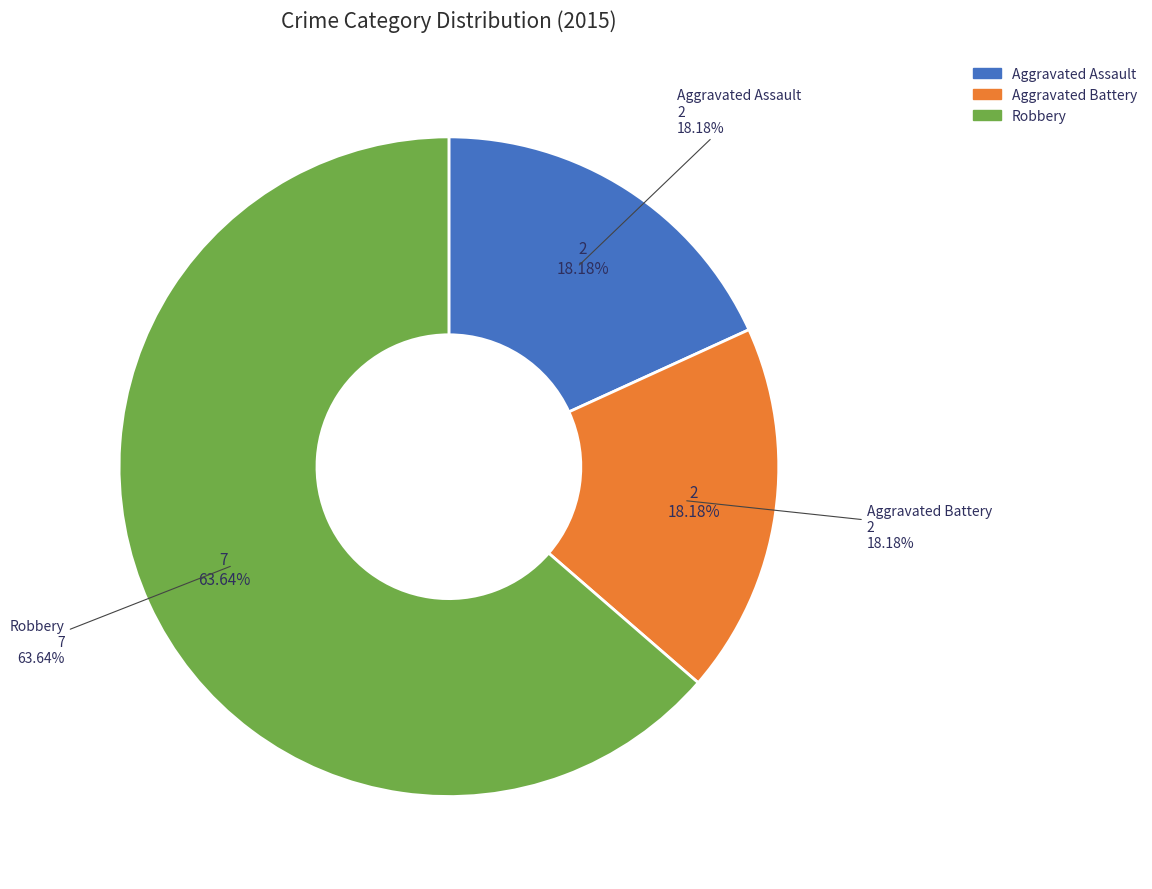

Do Robbery and Aggravated Battery together represent more than half of the pie?

Yes